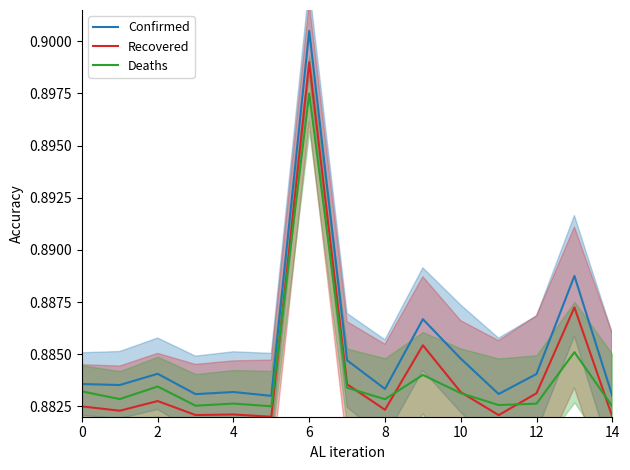

What is the highest value of the Confirmed series?

0.9